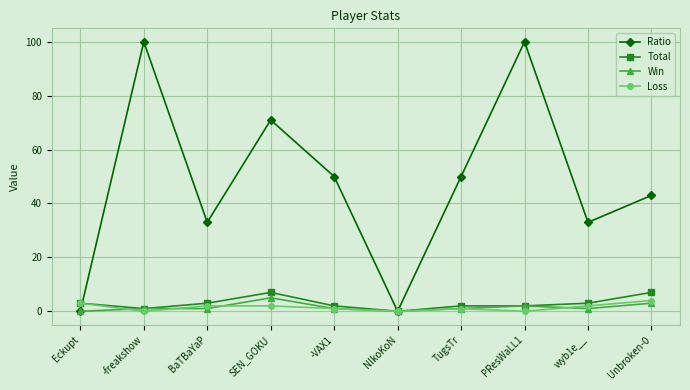

What is the difference between the maximum and minimum values in the Ratio series?

100